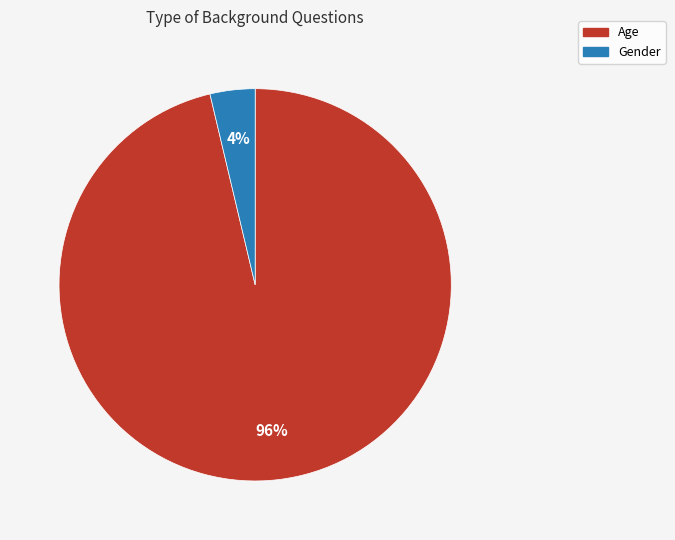

Rank the categories by value from highest to lowest.

Age, Gender